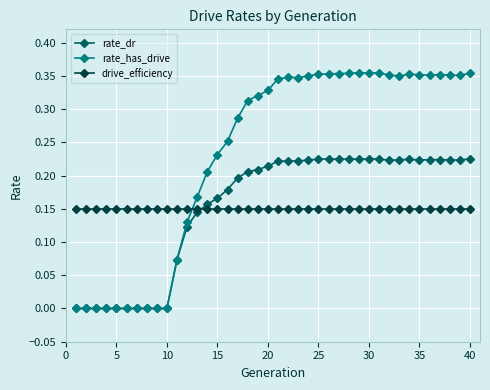

After their last crossing, which series has the higher values: rate_dr or drive_efficiency?

rate_dr